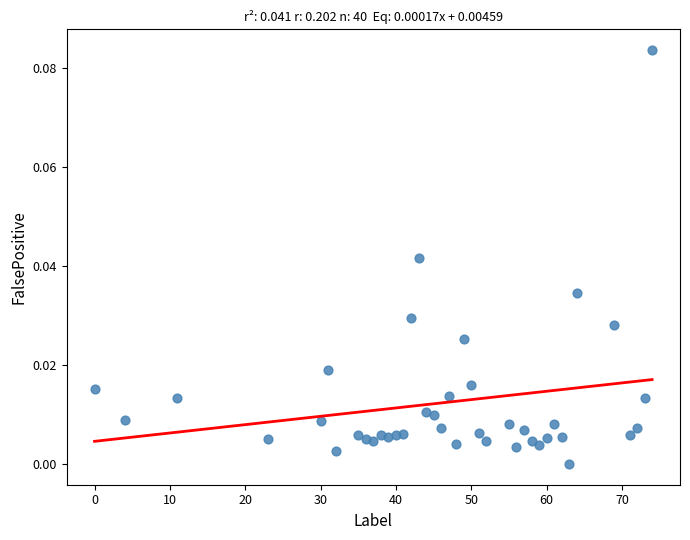

What is the range of X values (max minus min)?

74.0